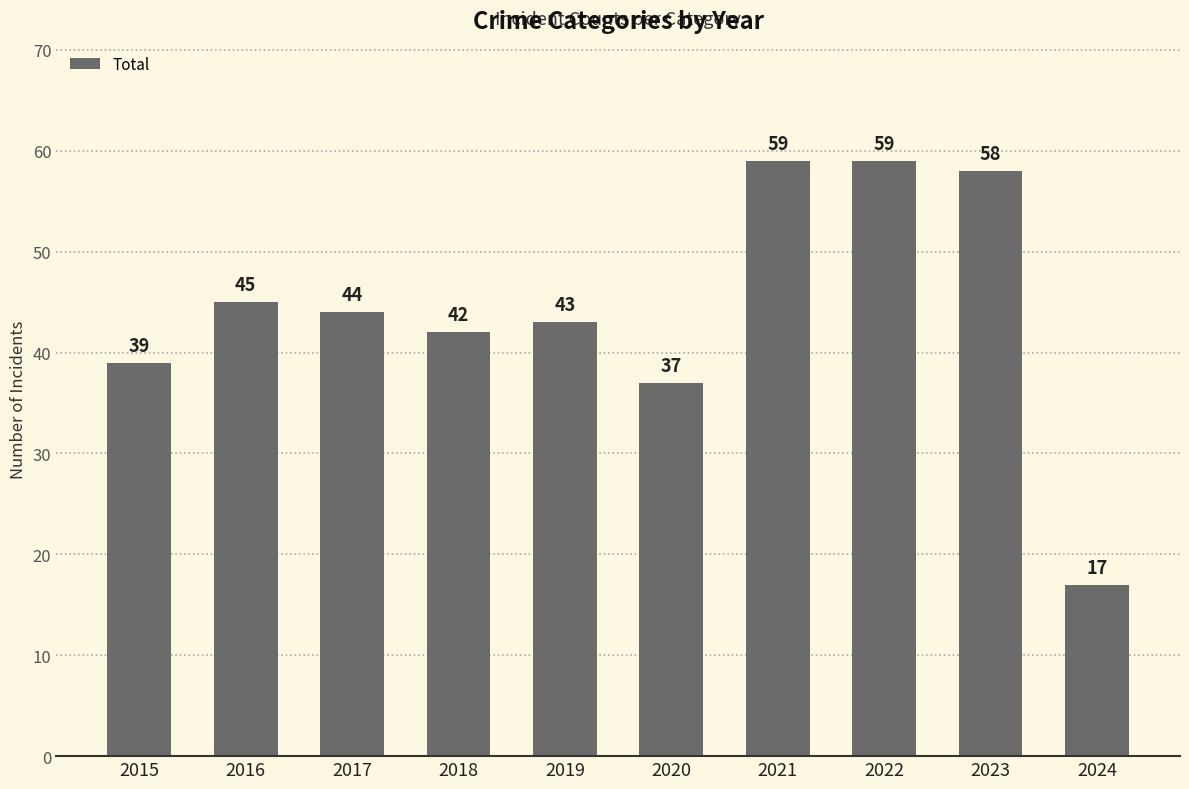

Is it true that the value at 2015 is 39?

True